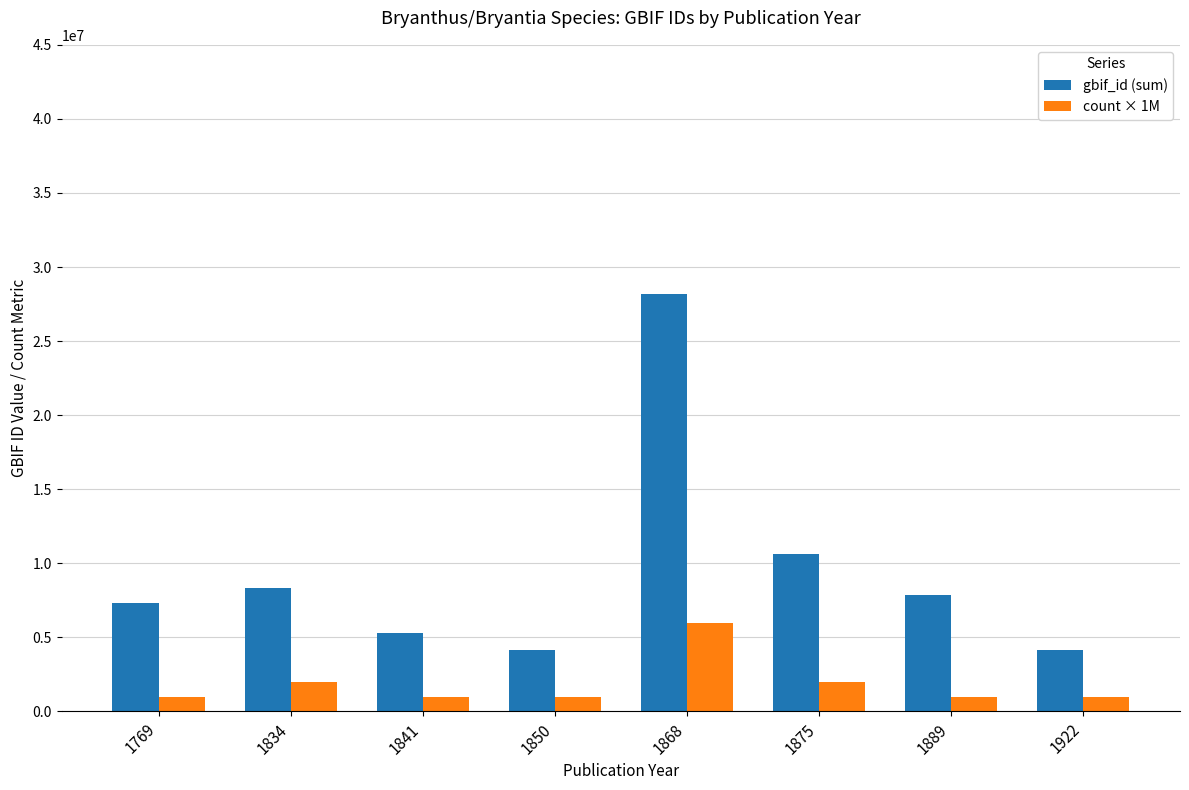

At which category is the sum across all series the highest?

1868